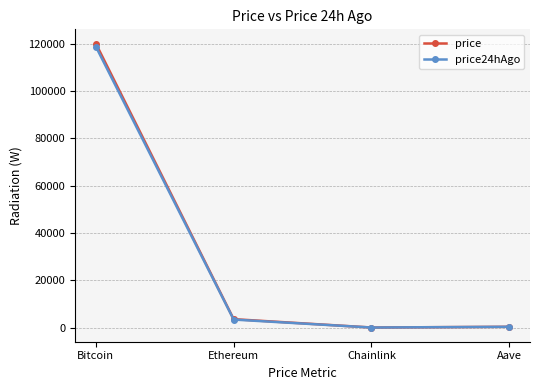

At which label is price closest to 60079?

Ethereum